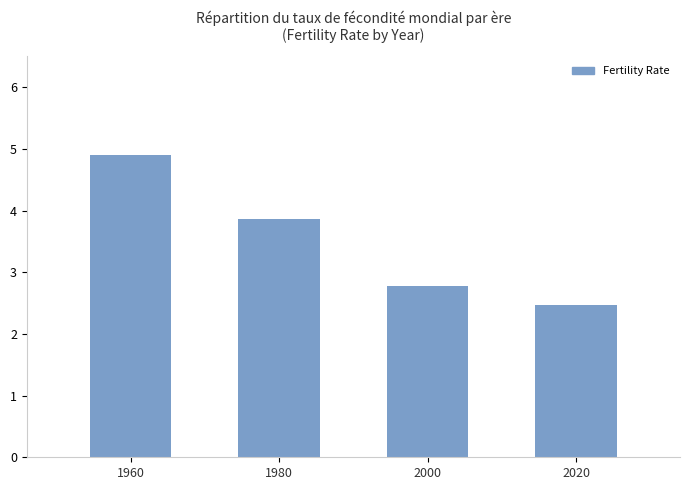

What is the value of the 3rd bar from the left?

2.8